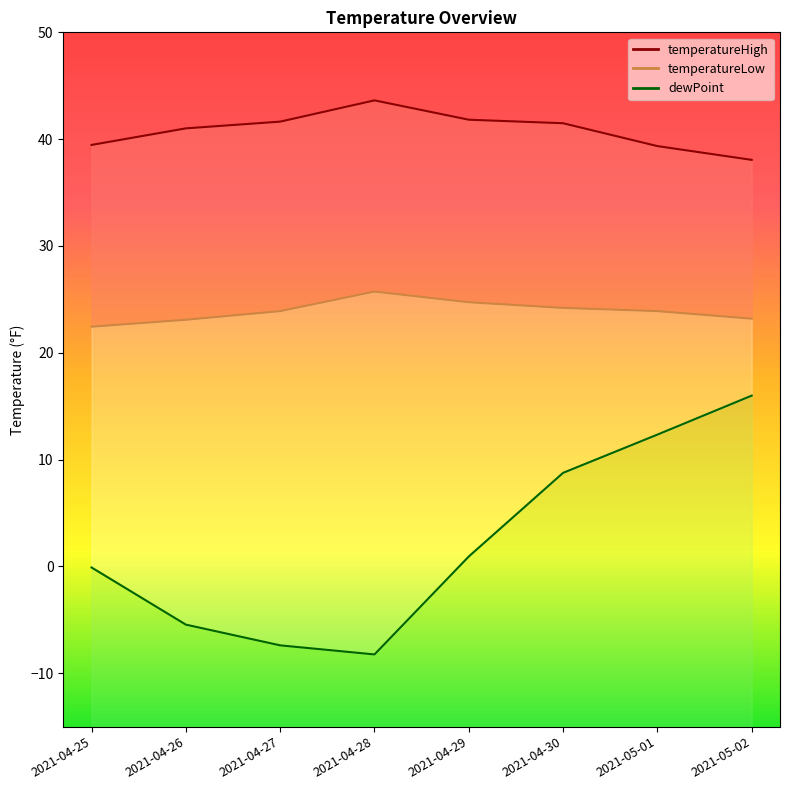

In temperatureLow, how many points are higher than both neighbors (excluding endpoints)?

1